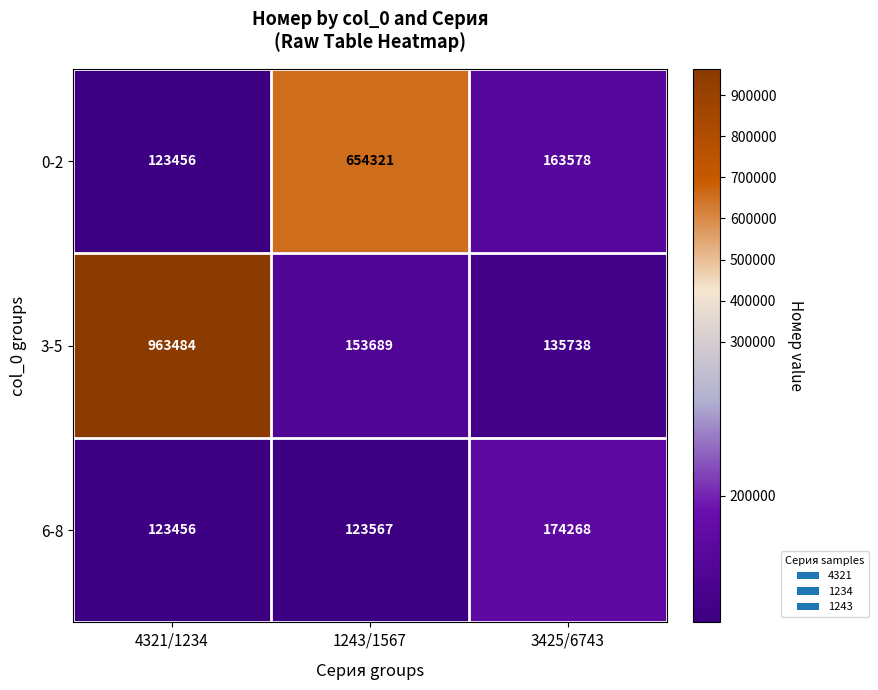

At how many categories does at least one series exceed 917462?

1